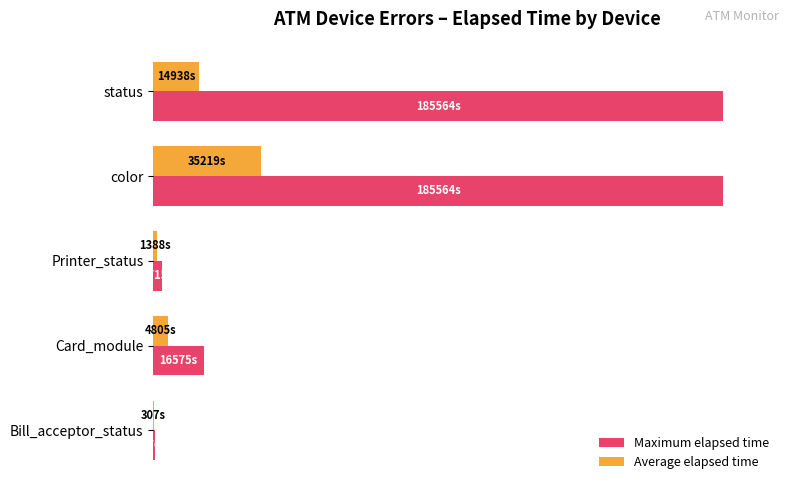

What is the highest value of the Average elapsed time series?

19.0